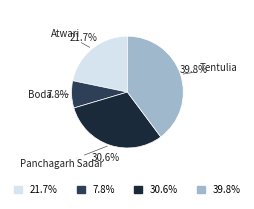

Does any single category account for the majority?

No